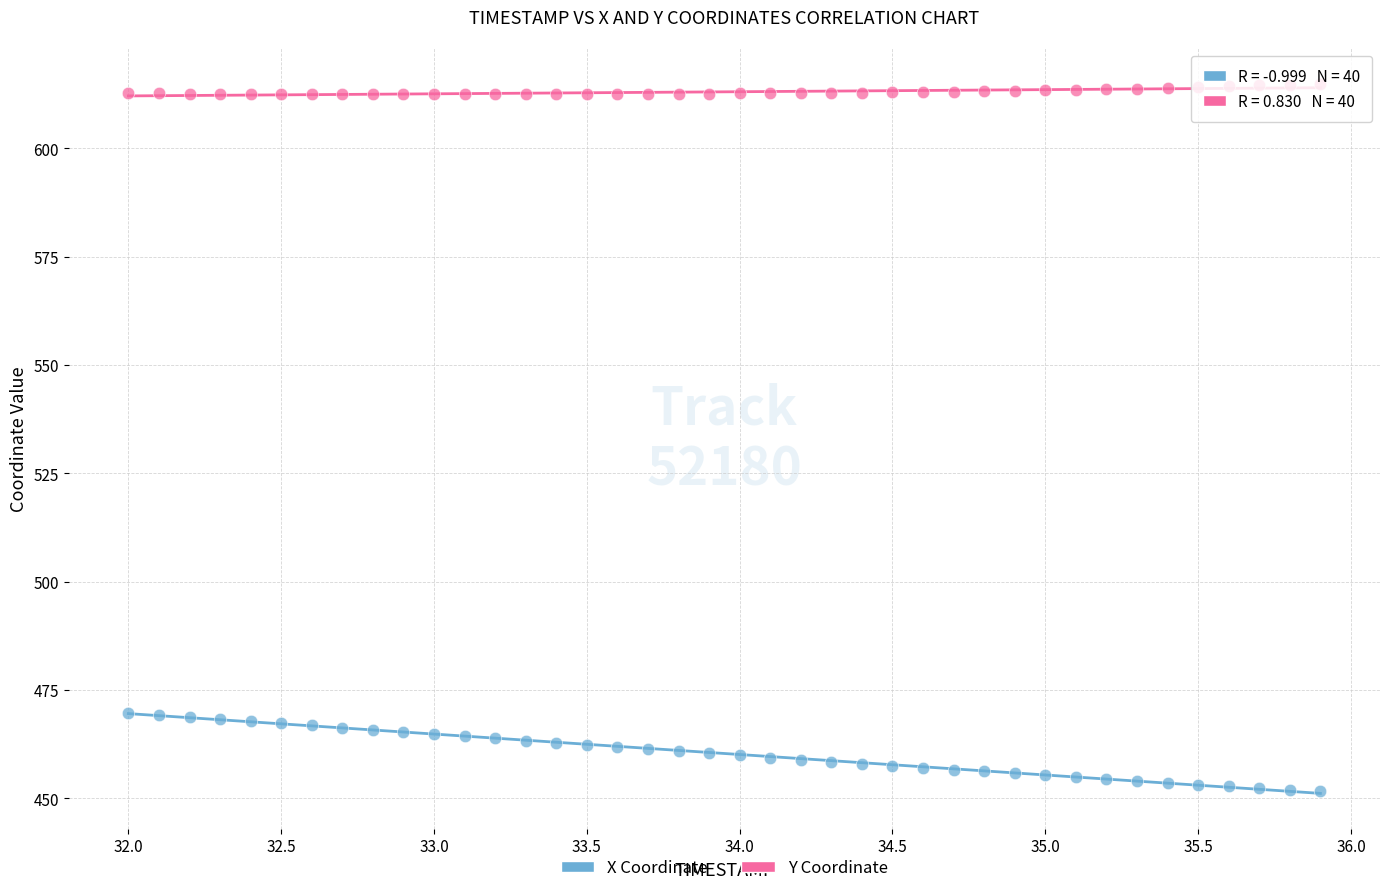

Which series reaches the minimum Y coordinate?

X Coordinate